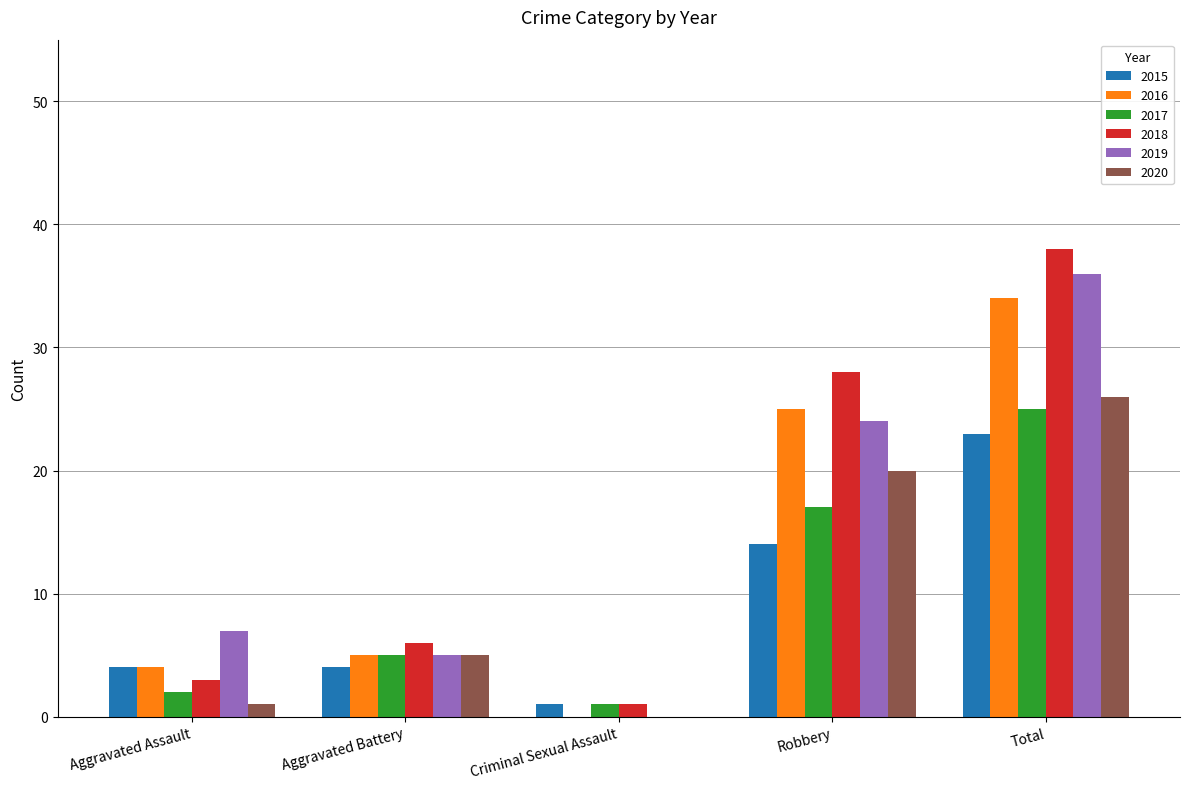

What is the sum of all 2020 values?

52